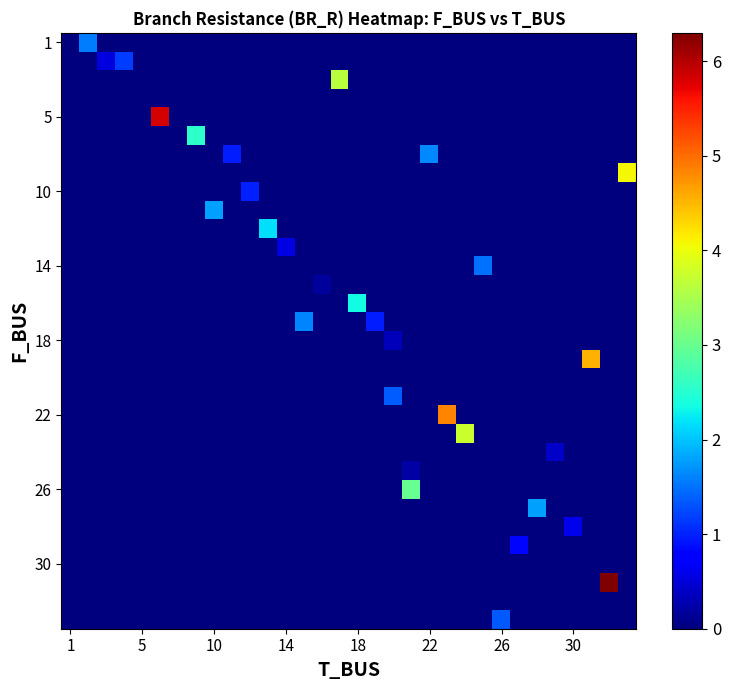

What is the maximum value shown in the chart?

6.3